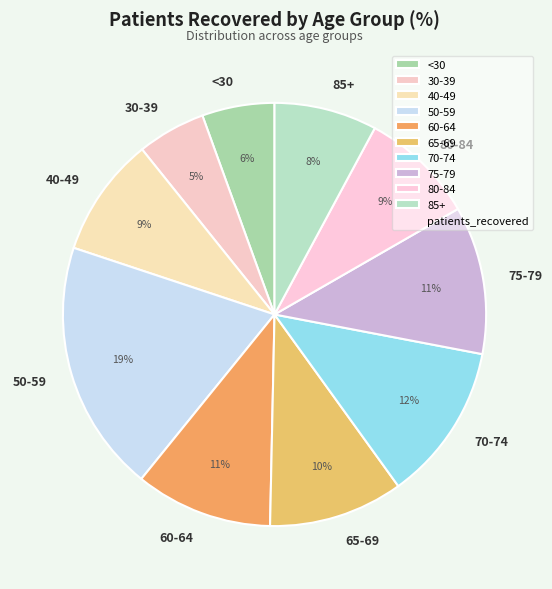

Is there any slice that represents more than half of the pie?

No